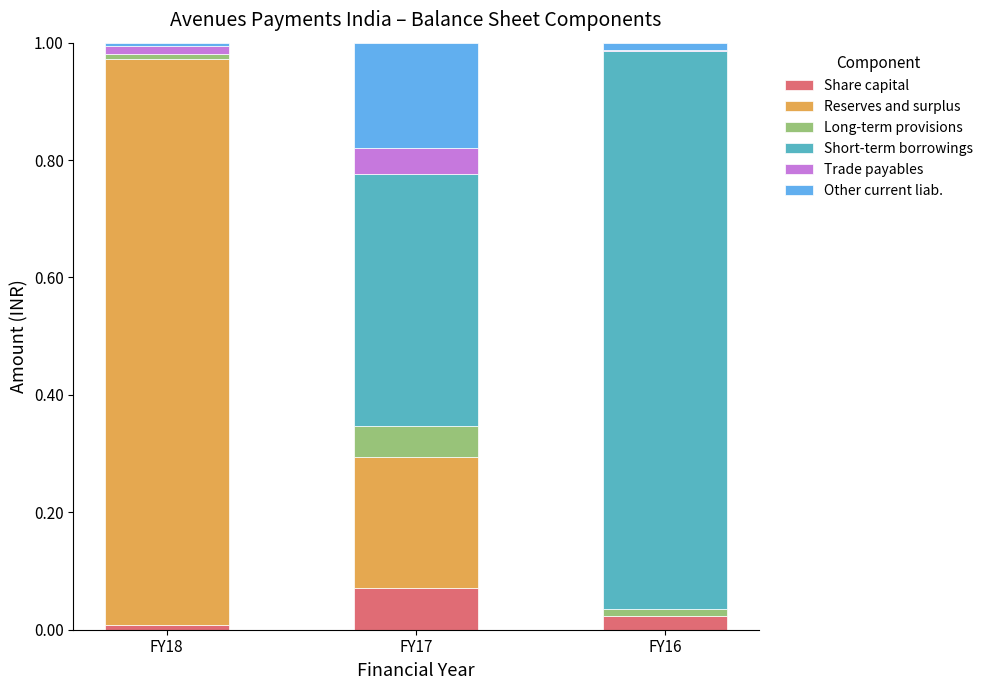

Are the bars horizontal?

No